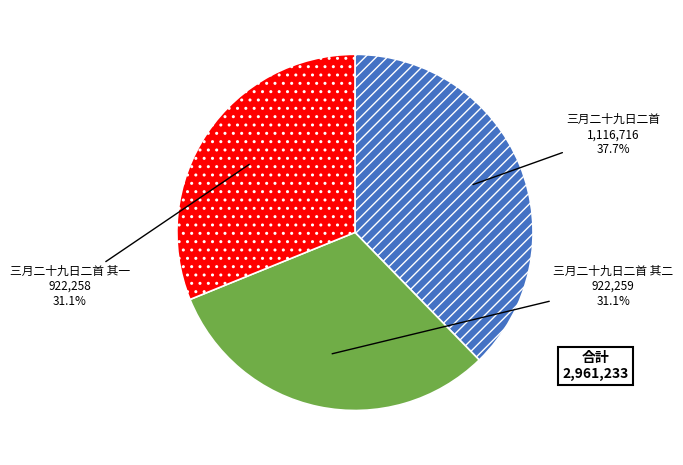

What is the total percentage of 三月二十九日二首 其二 and 三月二十九日二首?

68.9%